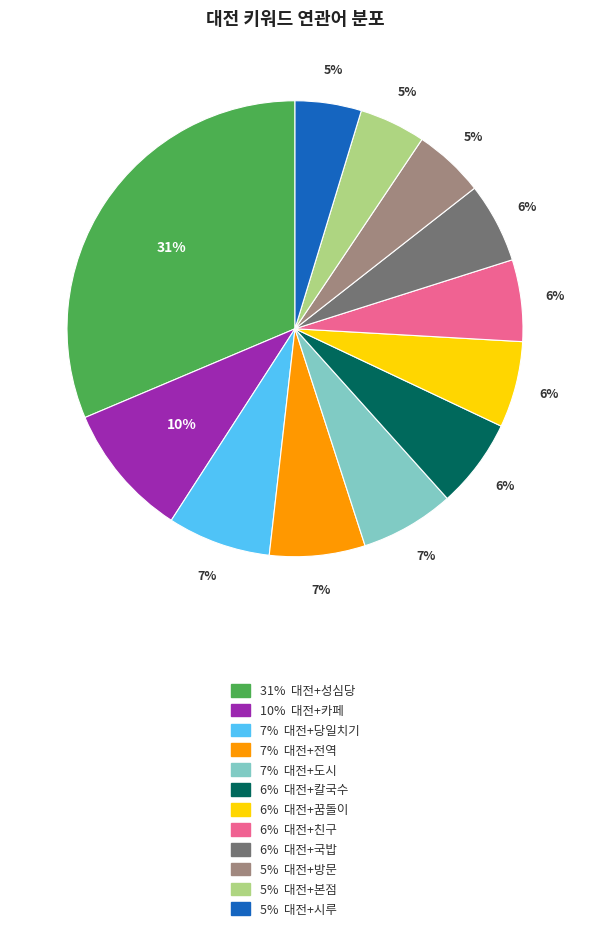

To the nearest percent, what is the average slice percentage?

8%